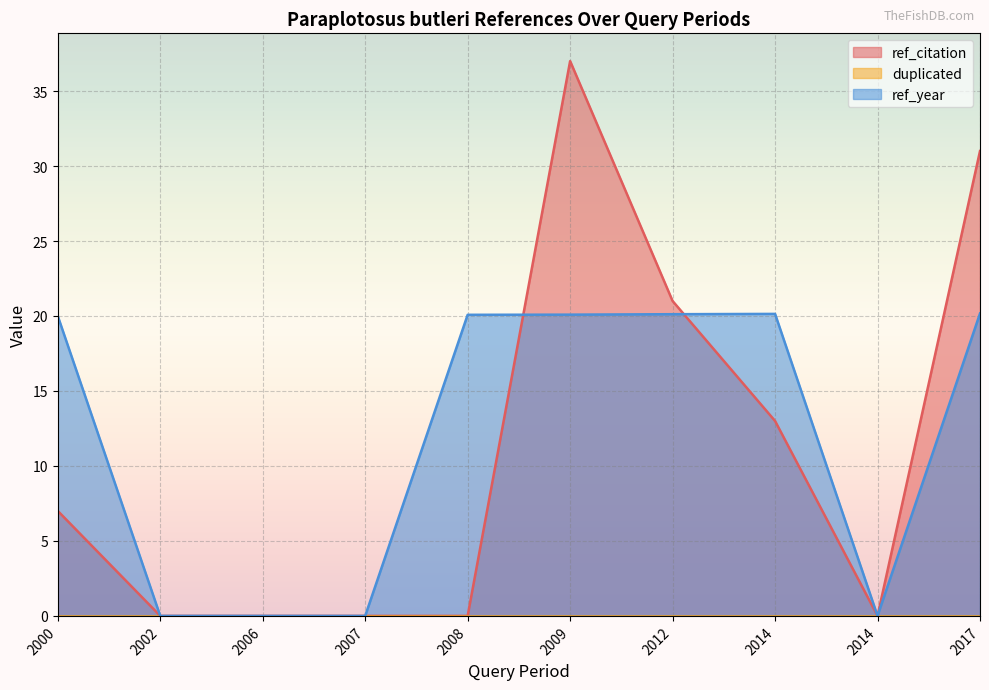

Read the ref_year value at 2008.

20.1